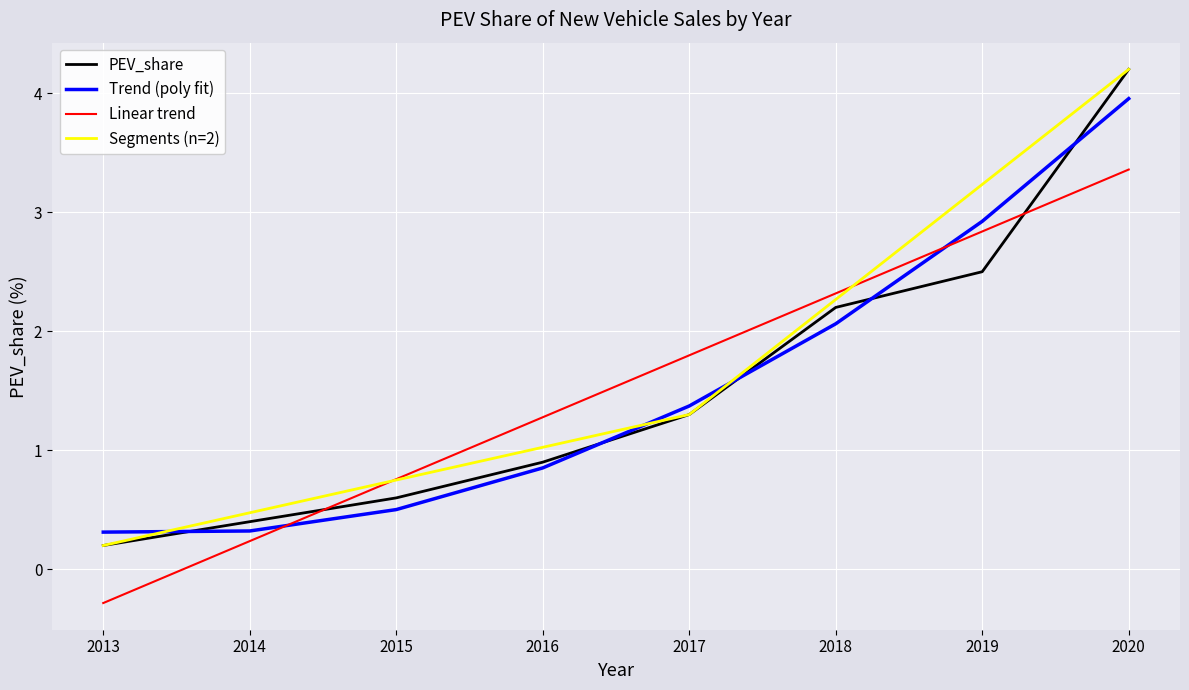

Which has a higher value, 2014 or 2013?

2014